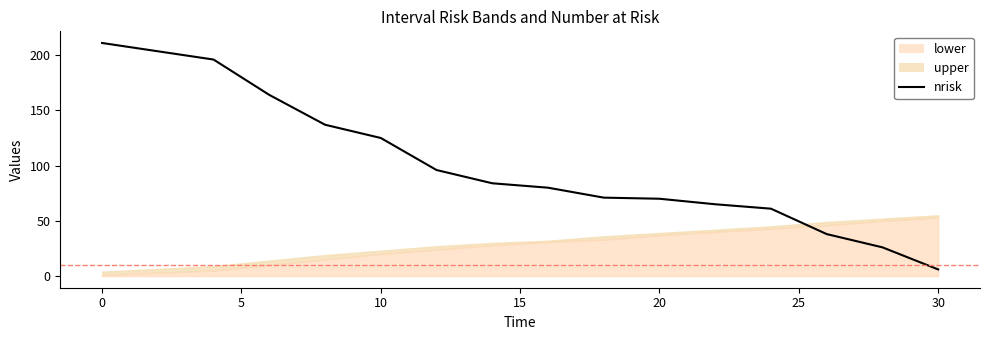

How many data points are less than 80?

7